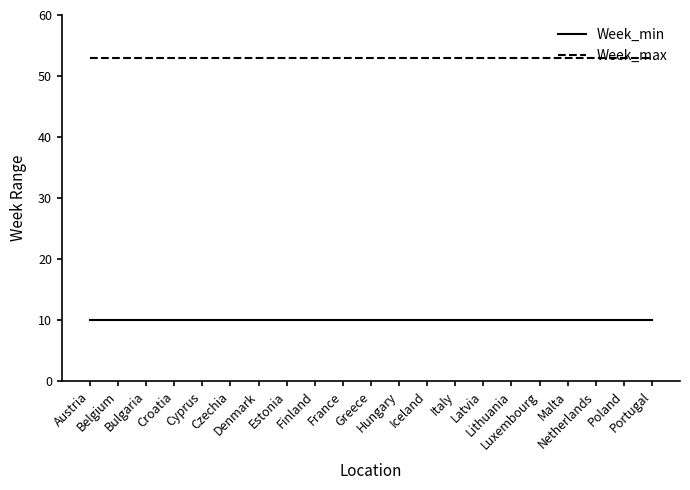

What is the total value across all series at Greece?

63